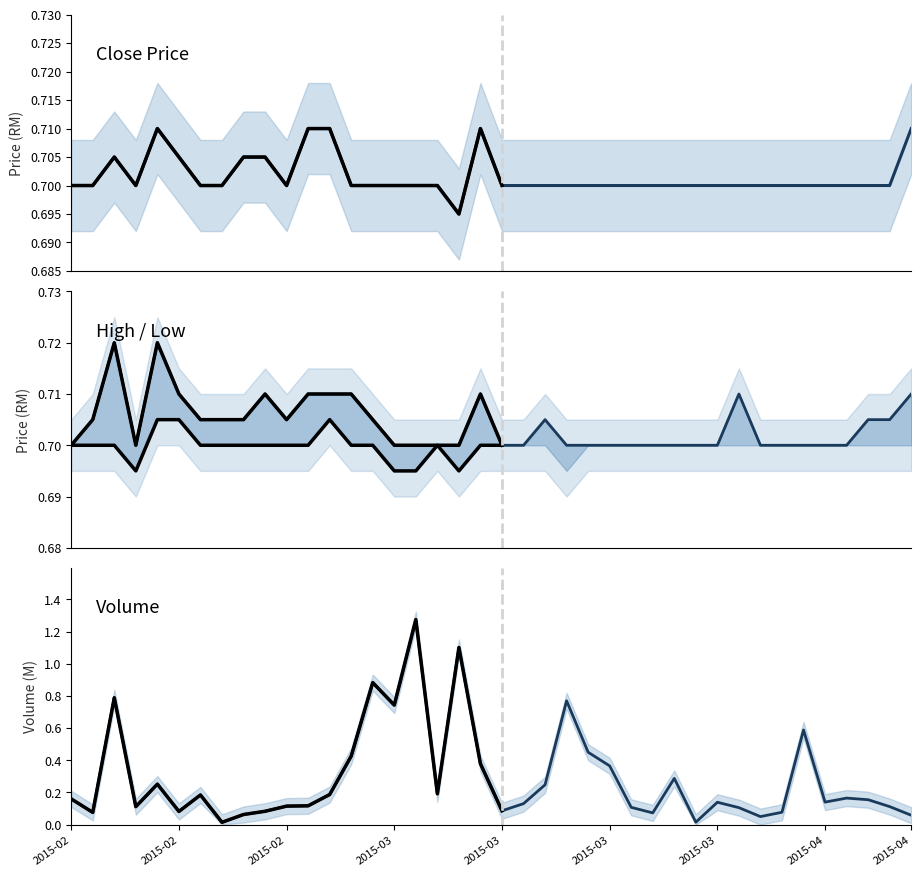

Which label corresponds to the largest value in the chart?

2015-03-05